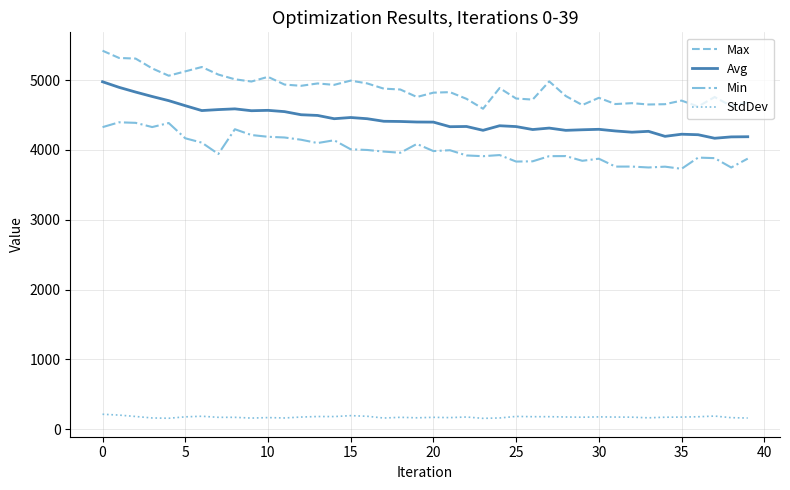

What is the difference between the maximum and minimum values in the Min series?

666.0